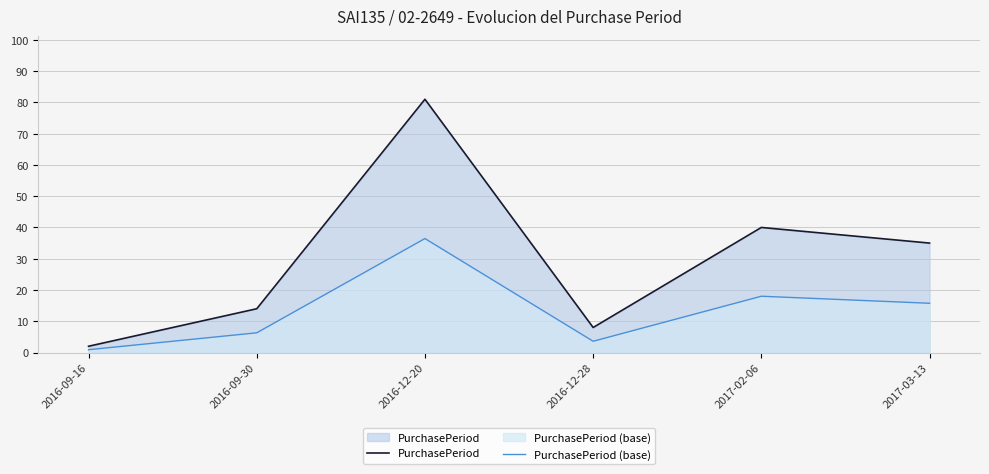

Where is PurchasePeriod (base) nearest to the value 18?

2017-02-06